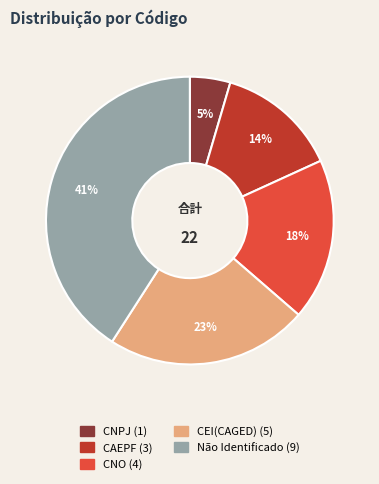

Combined, do CEI(CAGED) and CNPJ account for over 50%?

No